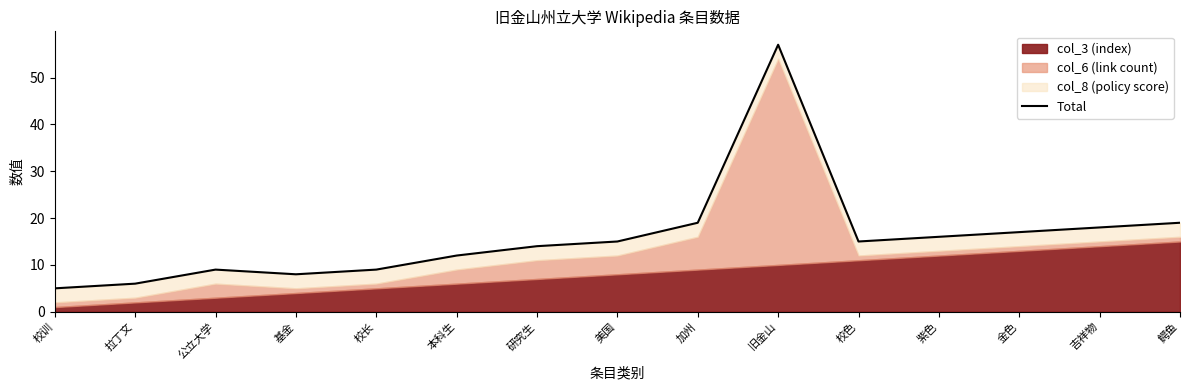

Rank the categories by value from highest to lowest.

旧金山, 加州, 鳄鱼, 吉祥物, 金色, 紫色, 美国, 校色, 研究生, 本科生, 公立大学, 校长, 基金, 拉丁文, 校训